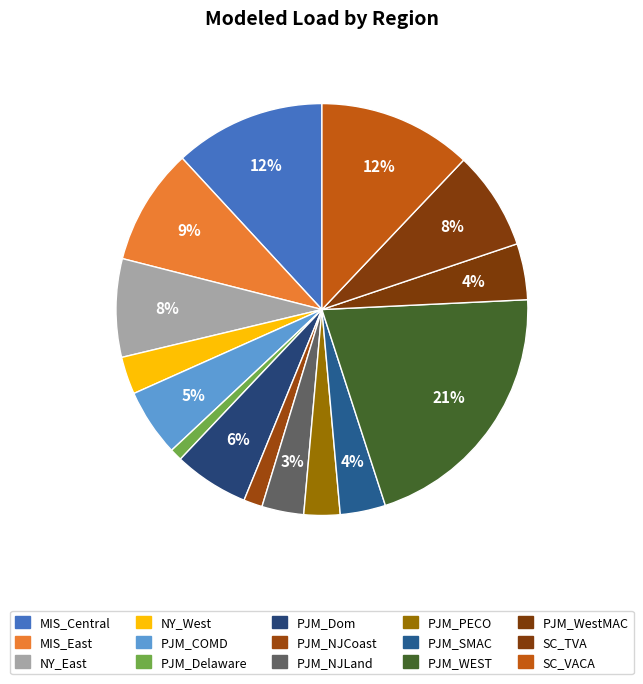

To the nearest percent, what is the combined percentage of PJM_SMAC and SC_VACA?

16%